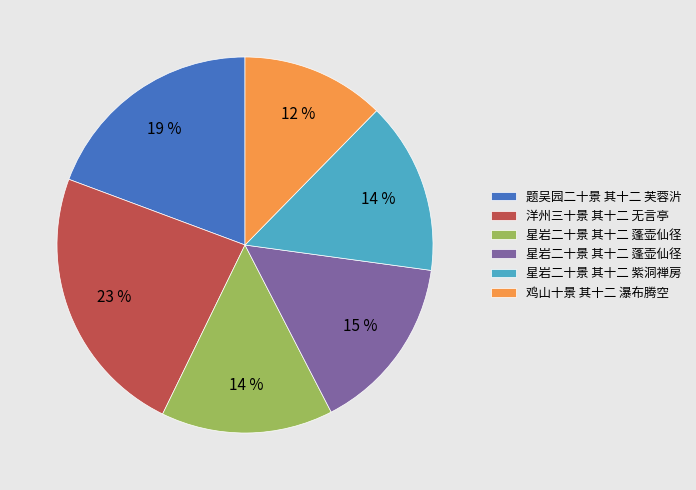

Which category has the biggest portion of the pie?

洋州三十景 其十二 无言亭